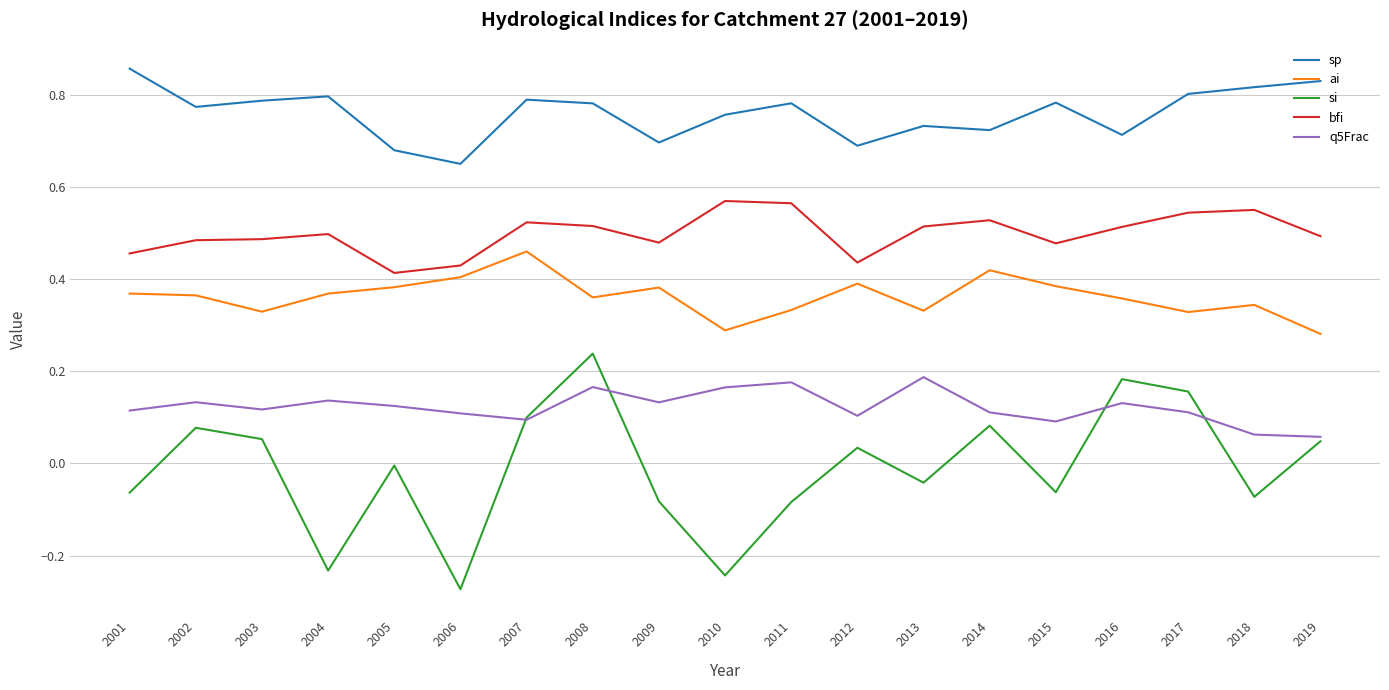

What is the sum of the sp values at 2014 and 2017?

1.5